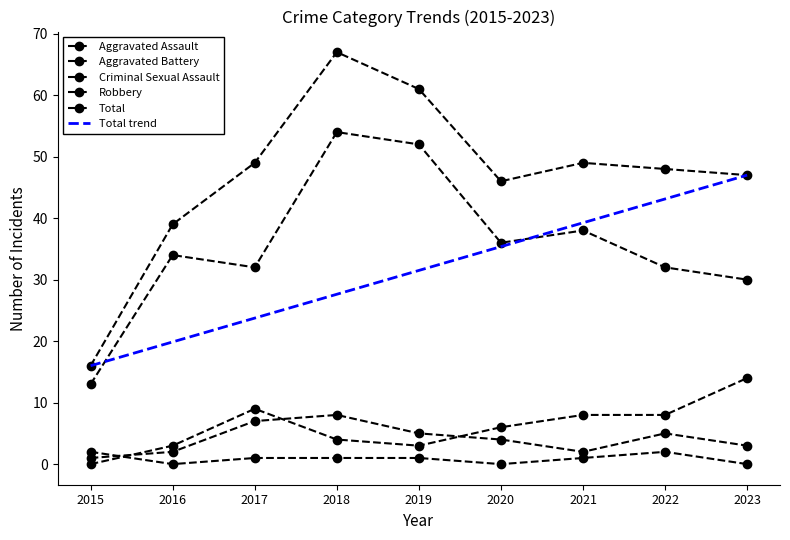

Where is Criminal Sexual Assault nearest to the value 1?

2017